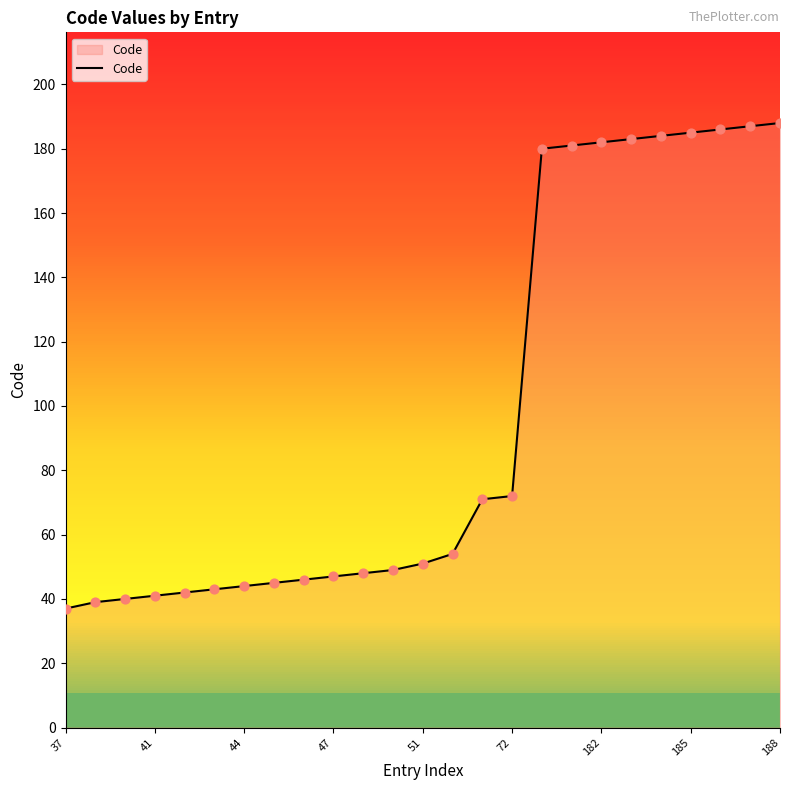

What is the difference between the maximum and minimum values?

151